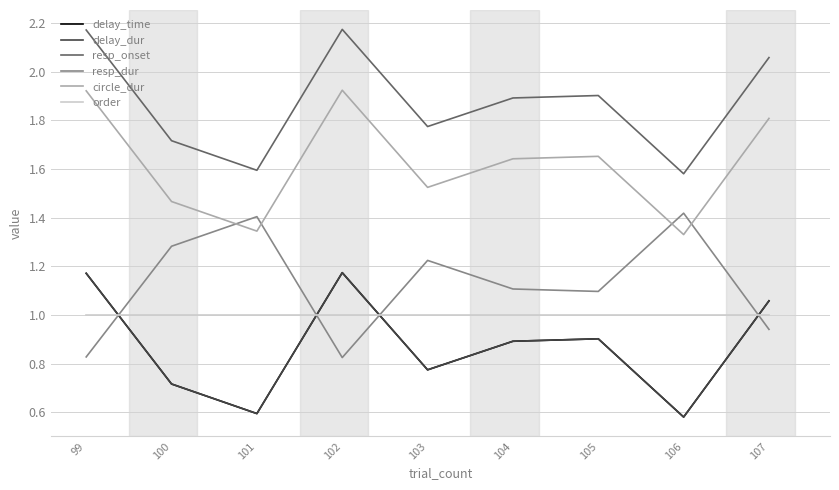

Is the value of resp_onset at 103 greater than the value of delay_dur at 99?

Yes